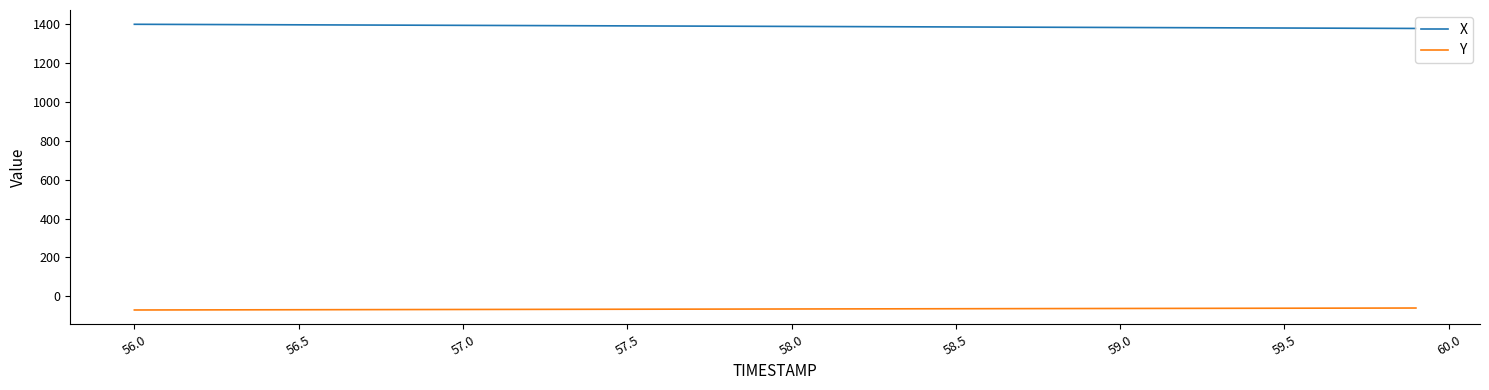

How many lines are shown in the chart?

2